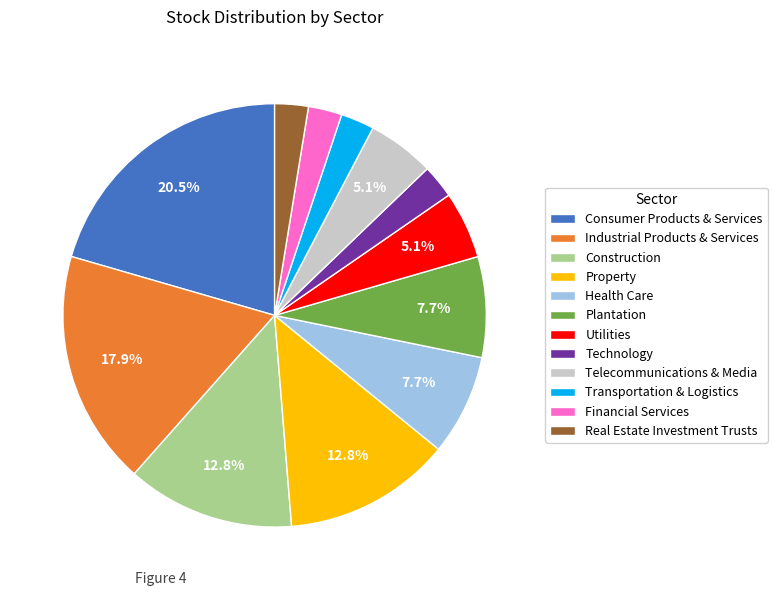

What percentage is the Telecommunications & Media slice, to the nearest percent?

5%